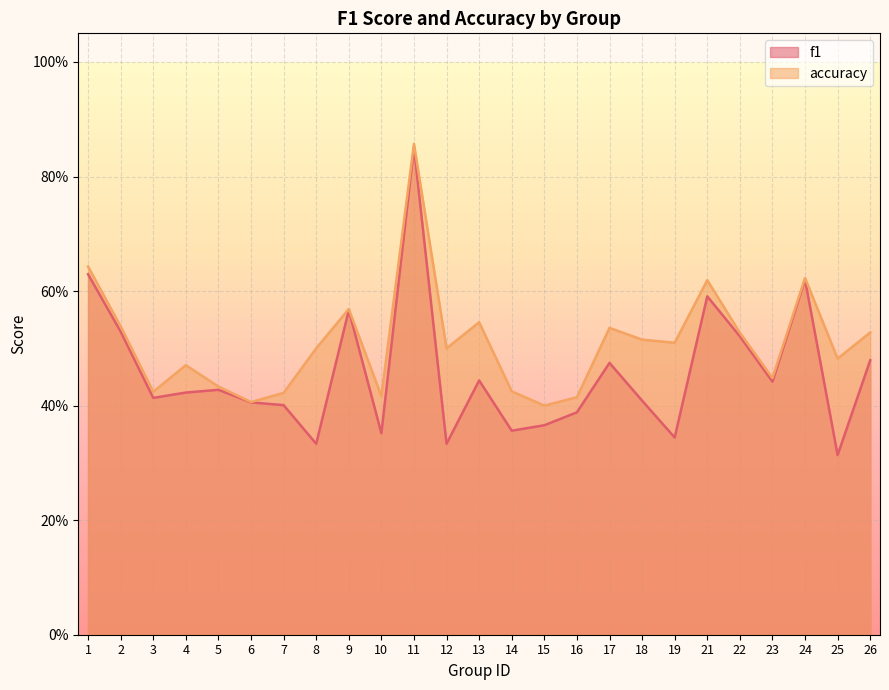

Between 24 and 9, which is larger?

24